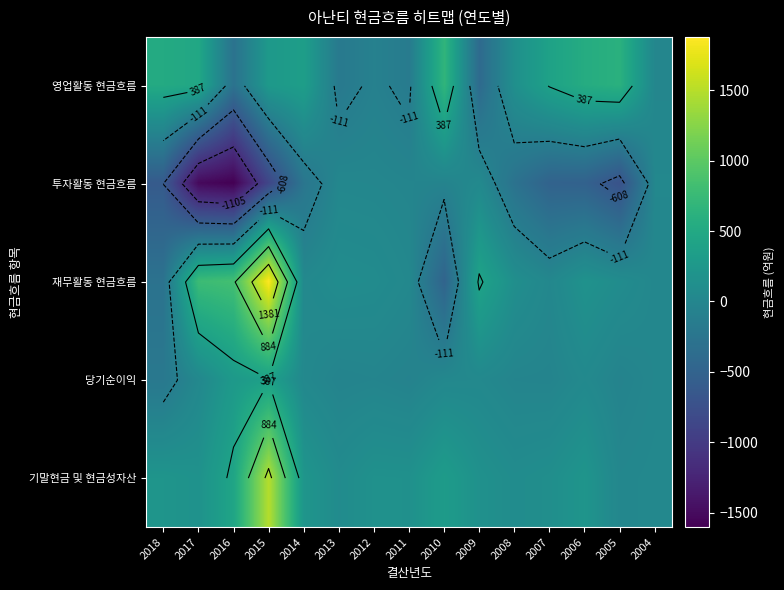

What is the total value across all series at 2015?

3139.5